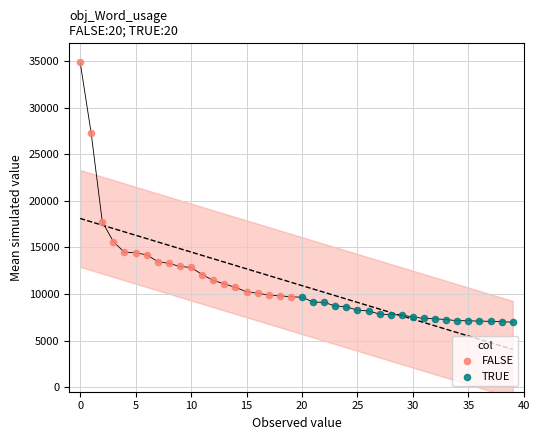

Which series has the widest spread of Y values?

FALSE